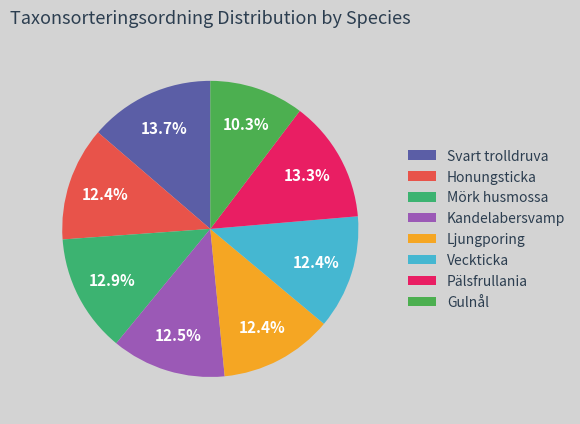

True or false: Svart trolldruva accounts for 28% of the total.

False